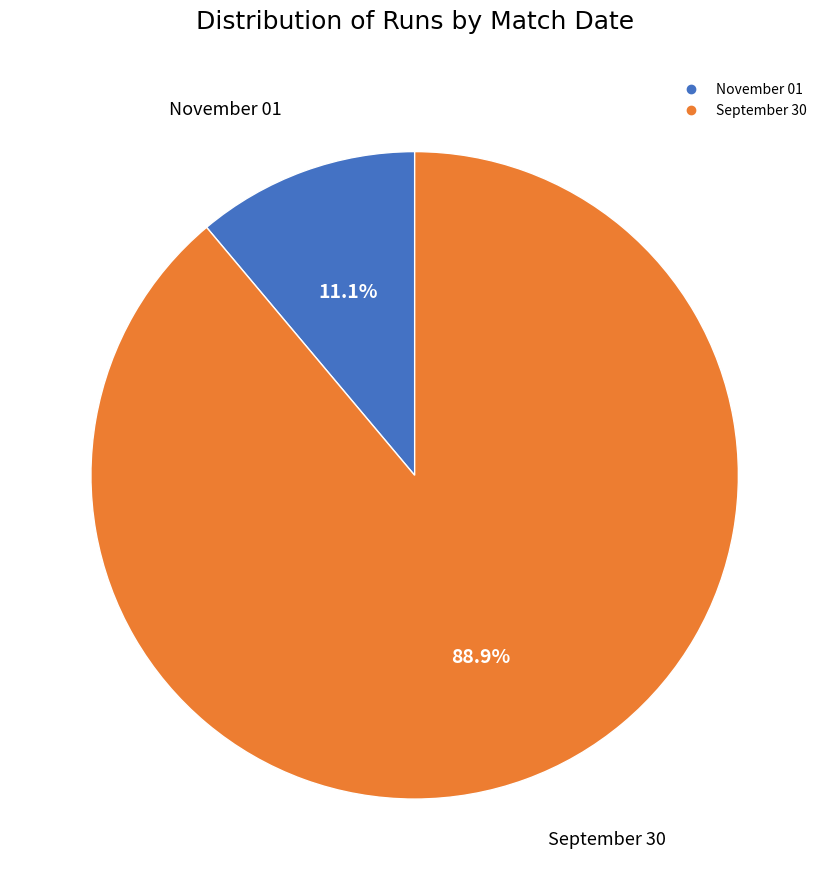

How many slices are in this pie chart?

2